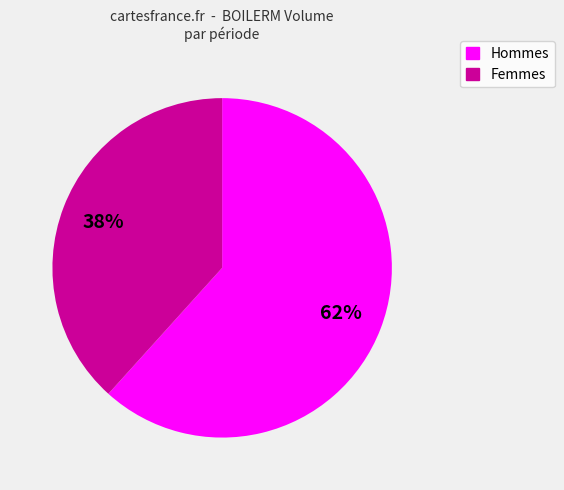

How many segments does this pie chart have?

2